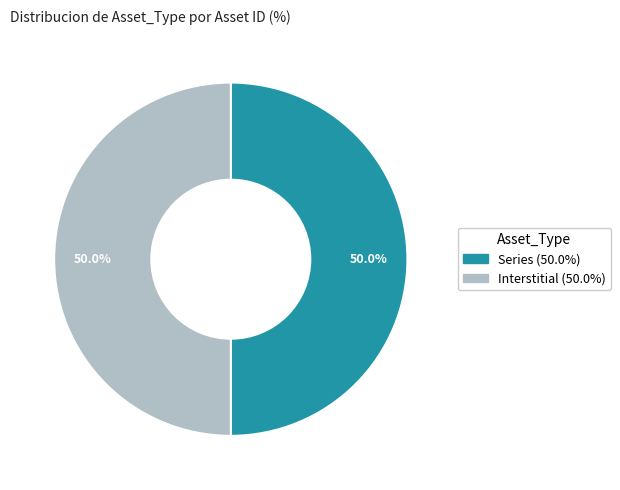

Is it true that Interstitial is 61% of the pie?

False